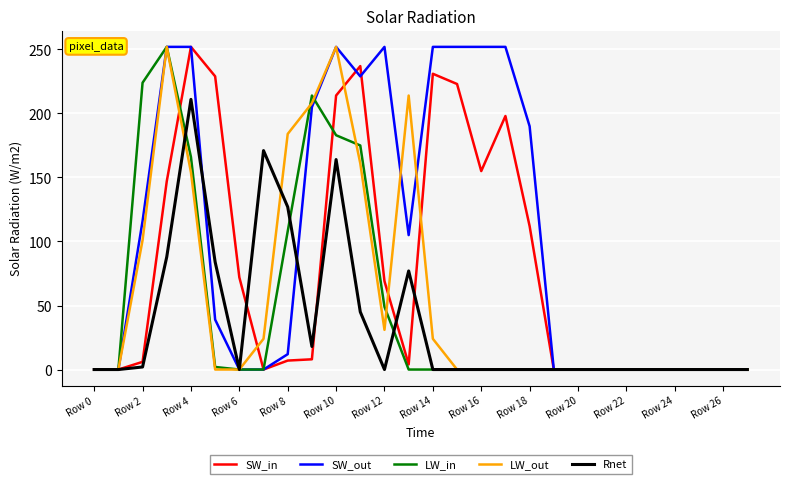

Does the chart have visible grid lines?

Yes